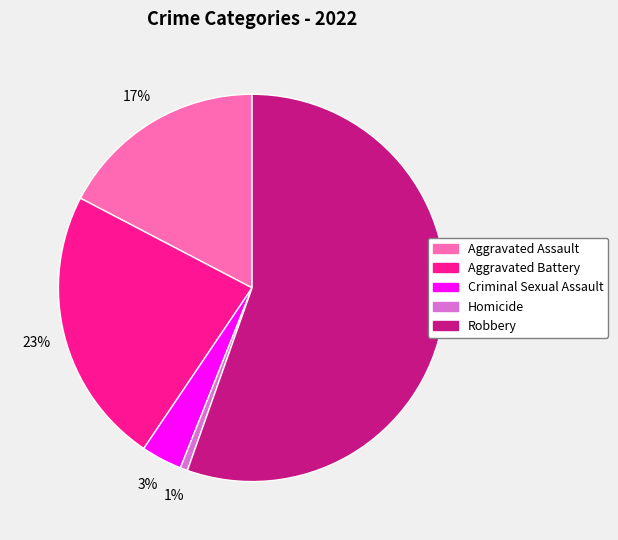

To the nearest percent, what portion does Aggravated Battery represent?

23%